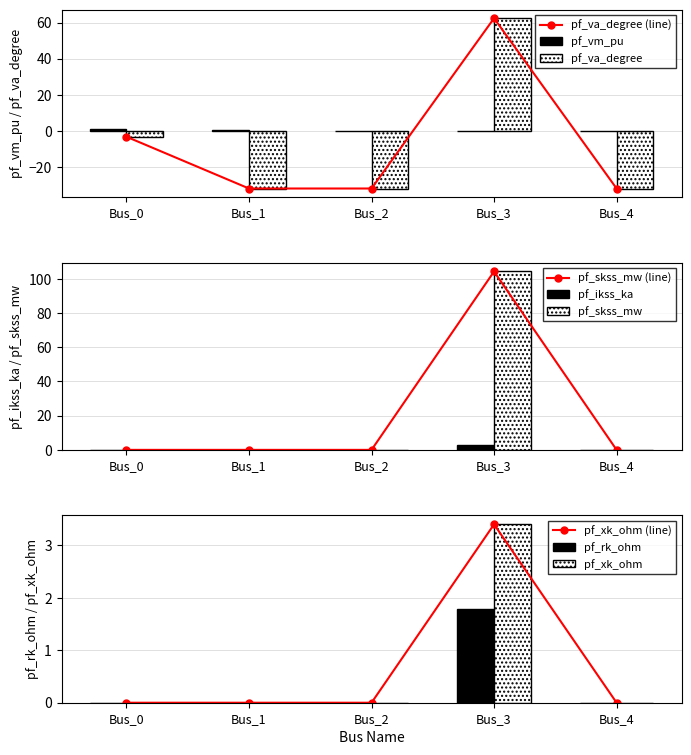

At Bus_4, list the series in order from smallest to largest.

pf_va_degree, pf_ikss_ka, pf_skss_mw, pf_rk_ohm, pf_xk_ohm, pf_vm_pu